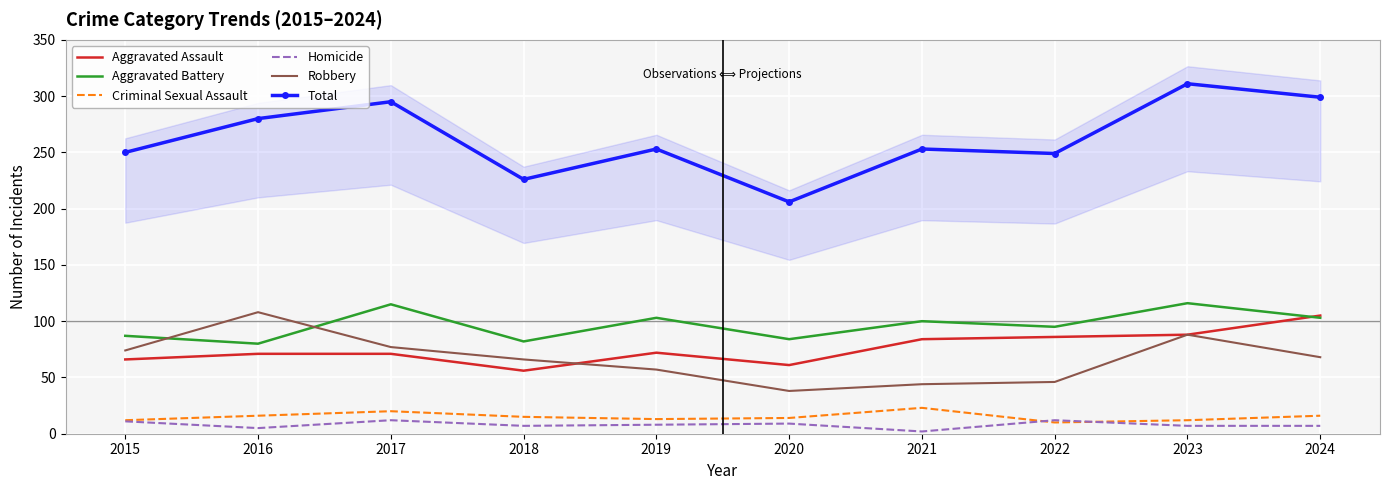

The value of Criminal Sexual Assault at 2023 is 12. True or false?

True